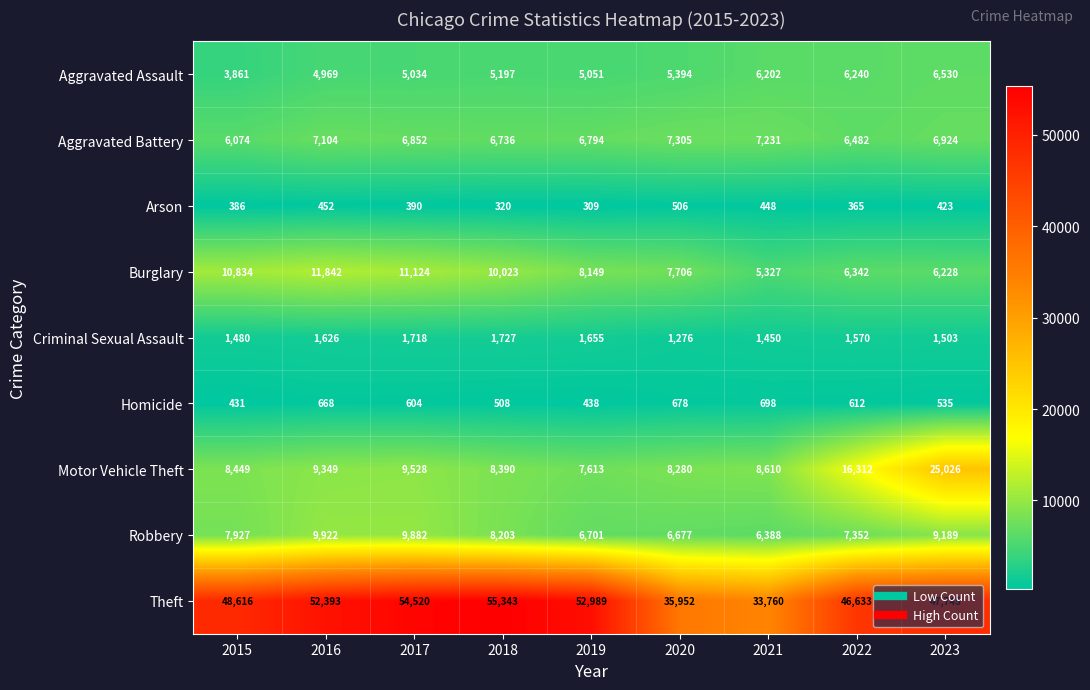

What is the total value across all series at 2023?

104103